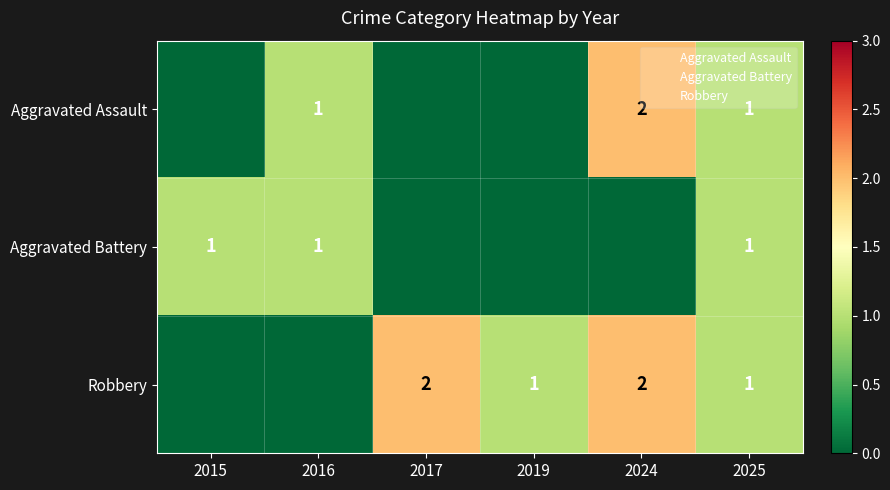

Is it true that Robbery equals -1 at 2015?

False